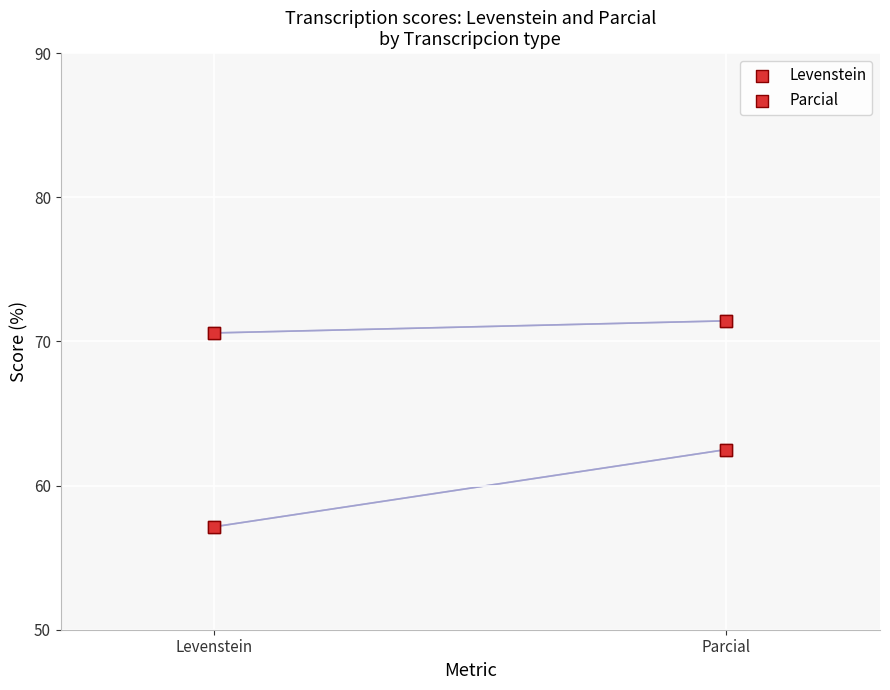

Which series has the largest Y range (max minus min)?

Levenstein